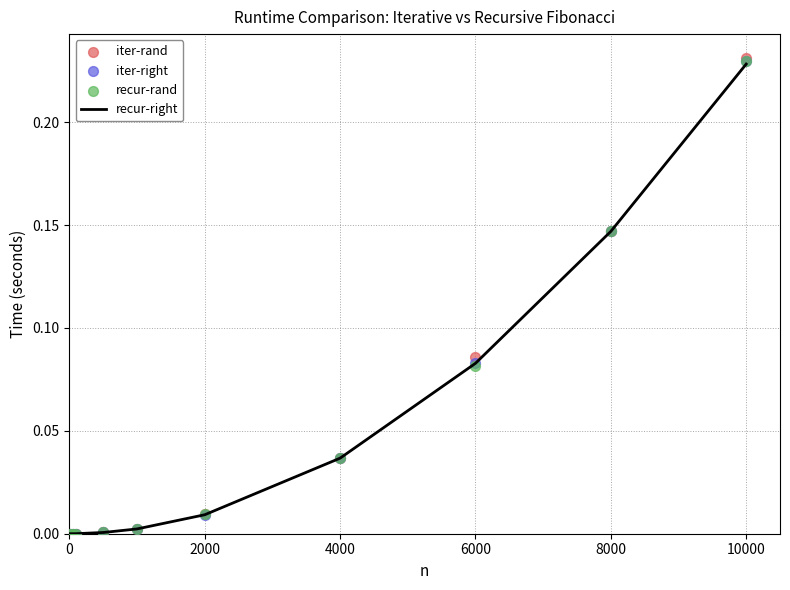

Which series has the widest spread of Y values?

iter-rand